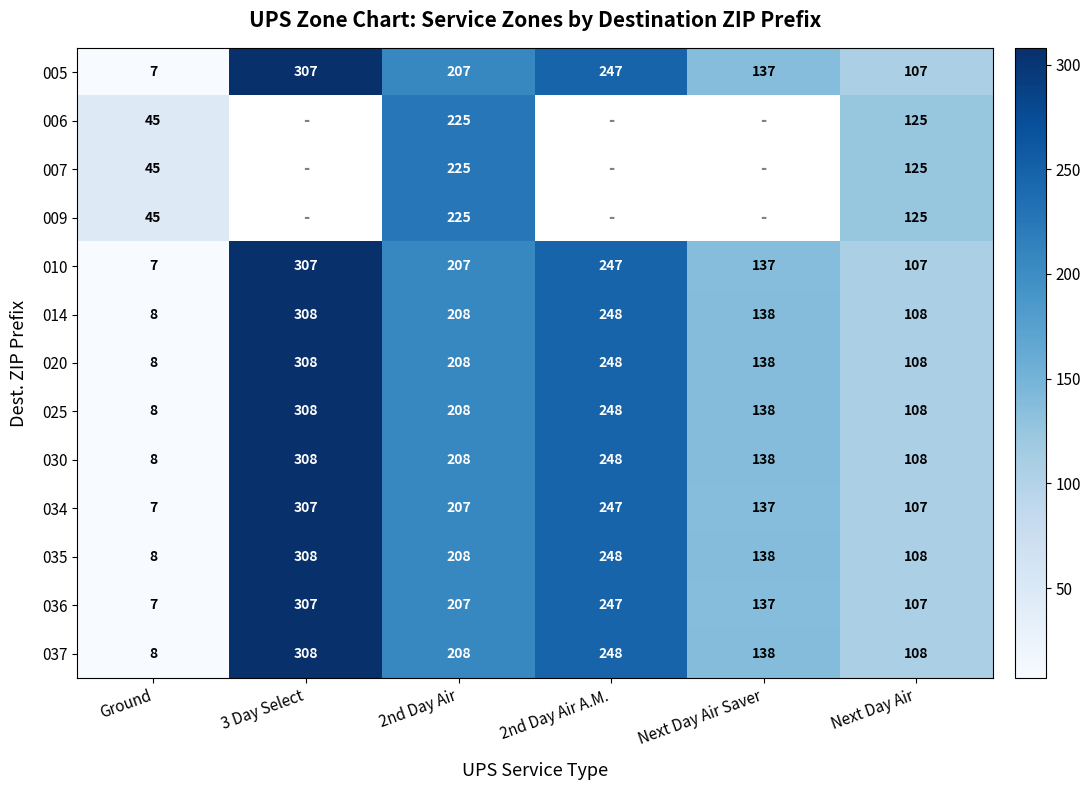

What is the difference between the highest and lowest values at Next Day Air?

18